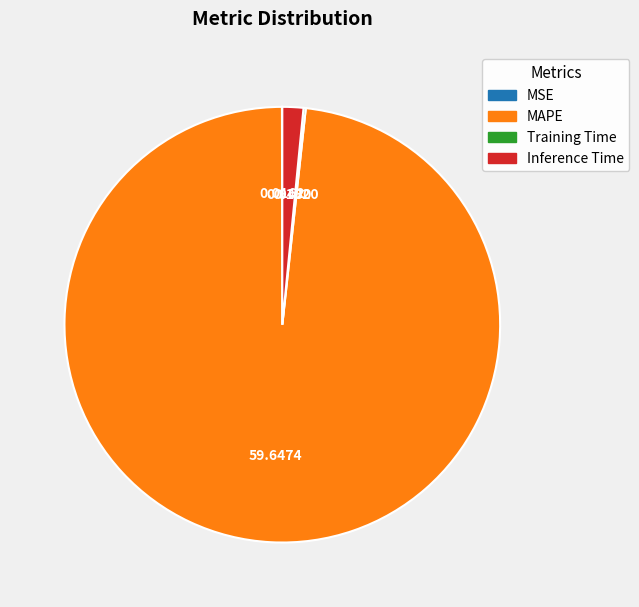

Which slice is the largest?

MAPE